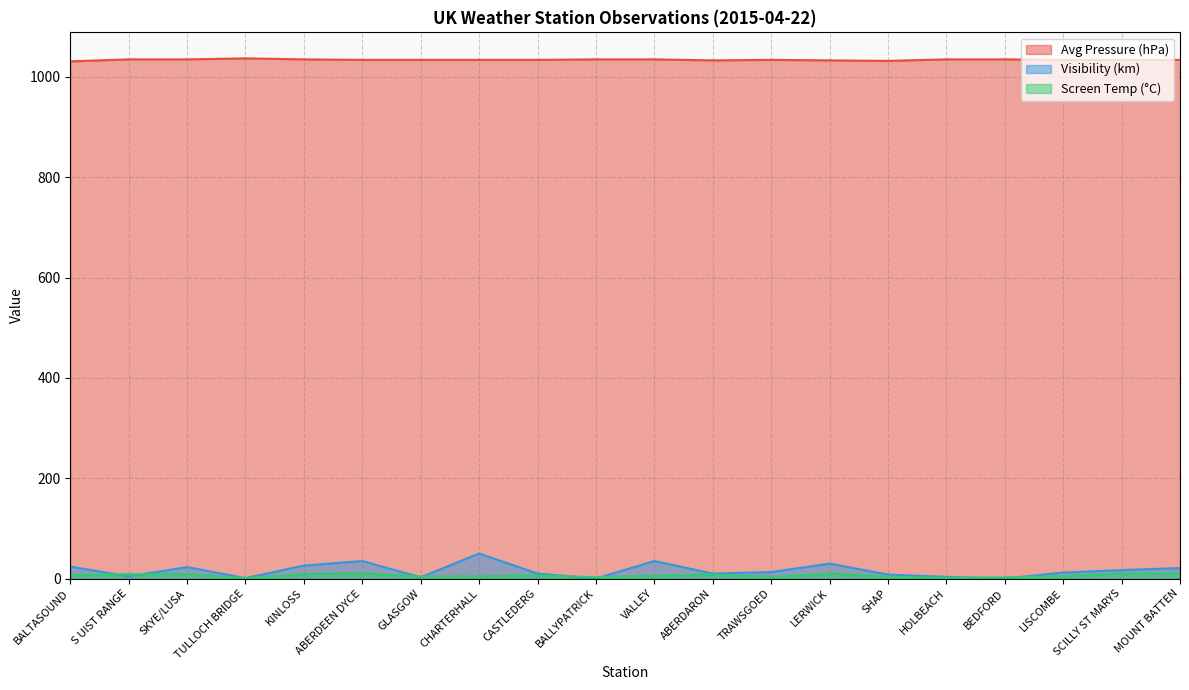

What position from the left is BALTASOUND?

1